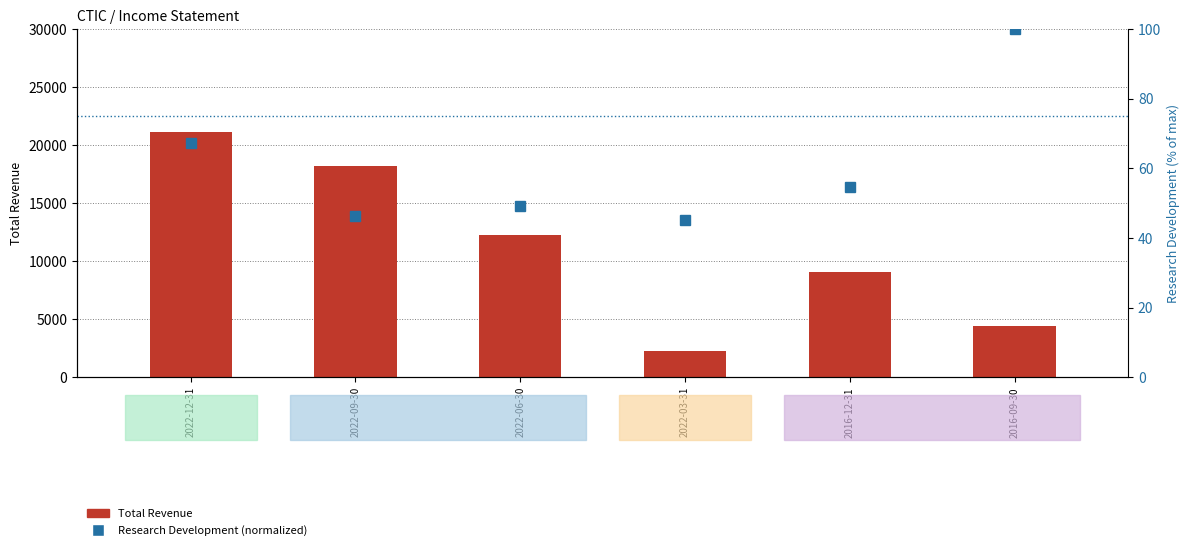

What is the sum of all Total Revenue values?

67400.0